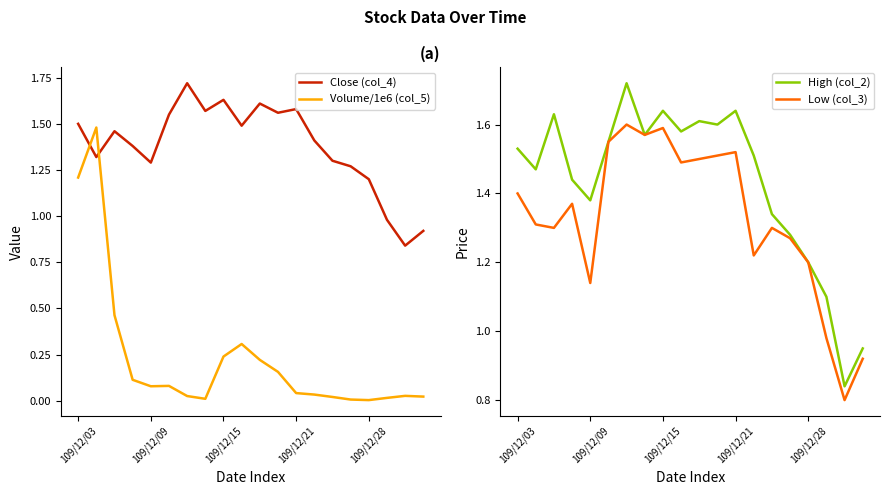

What is the maximum value shown in the chart?

1.7